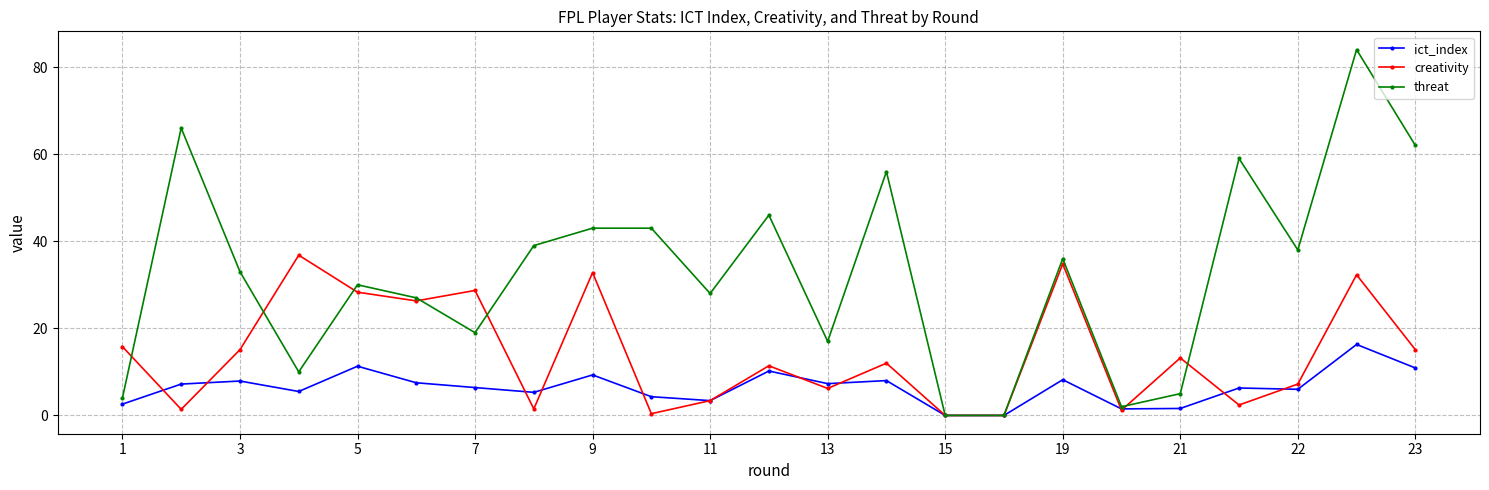

How many lines are shown in the chart?

3